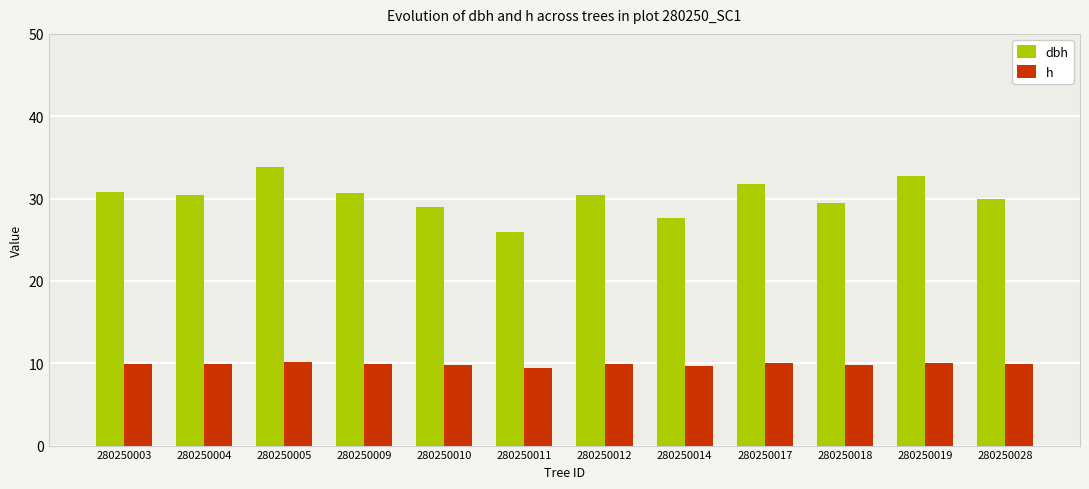

Rank the series by their maximum value, from highest to lowest.

dbh, h